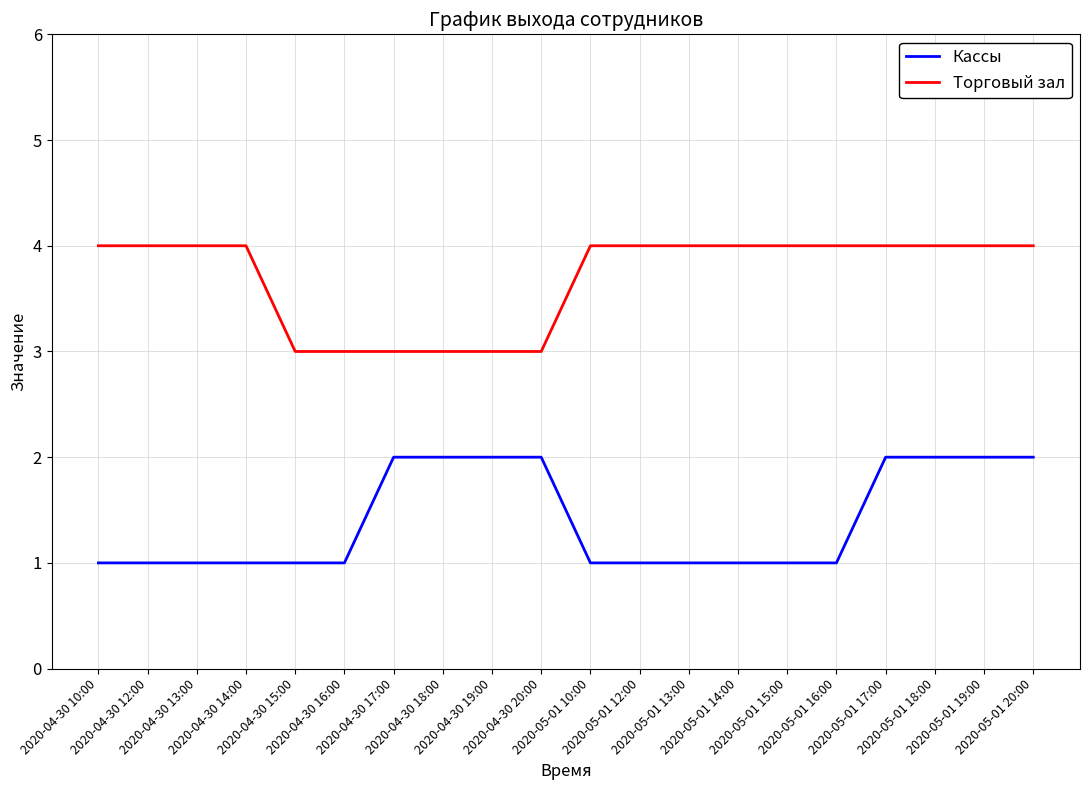

What is the minimum value for Торговый зал?

3